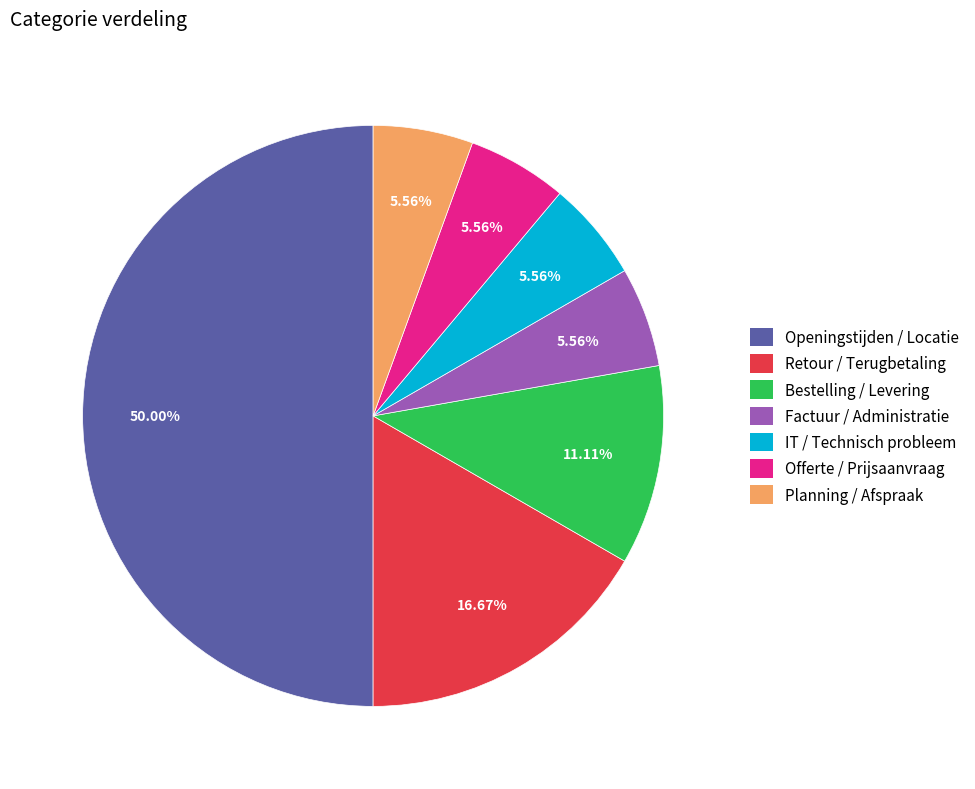

Is it true that Openingstijden / Locatie is 42% of the pie?

False